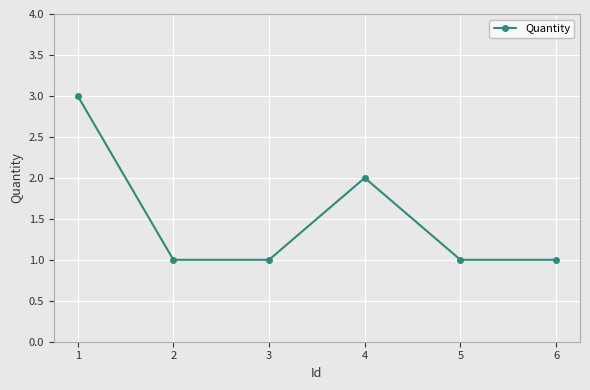

What is the sum of the values at 2 and 1?

4